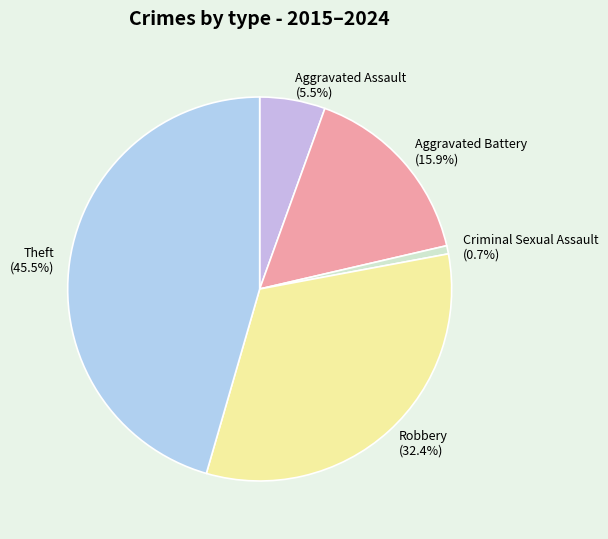

Do Aggravated Assault and Robbery together represent more than half of the pie?

No